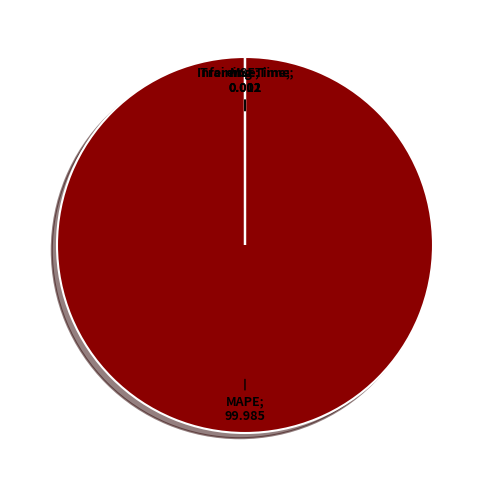

Is there any slice that represents more than half of the pie?

Yes